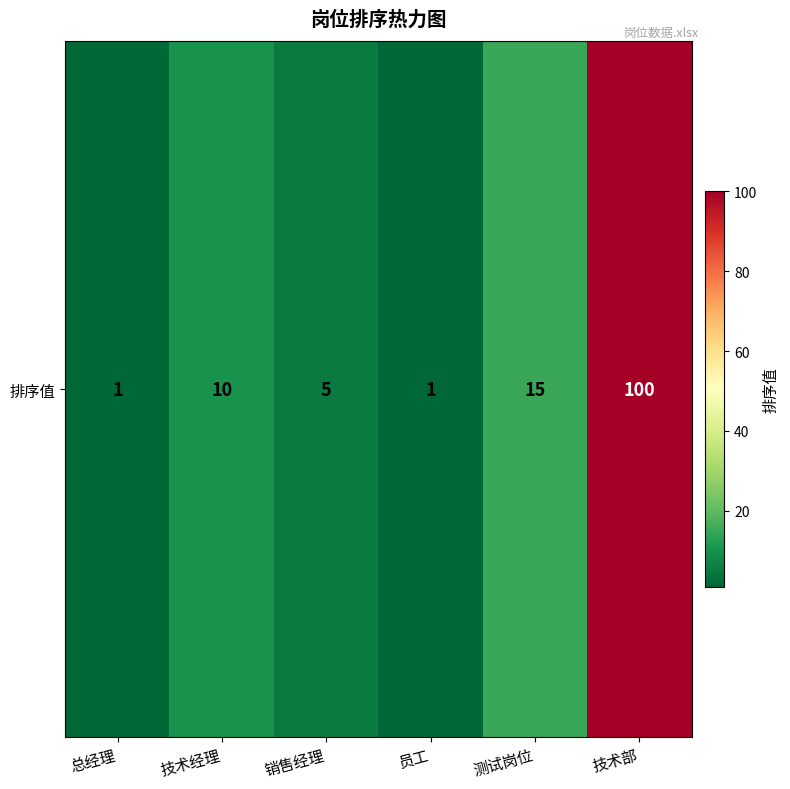

How many data points are less than 10?

3